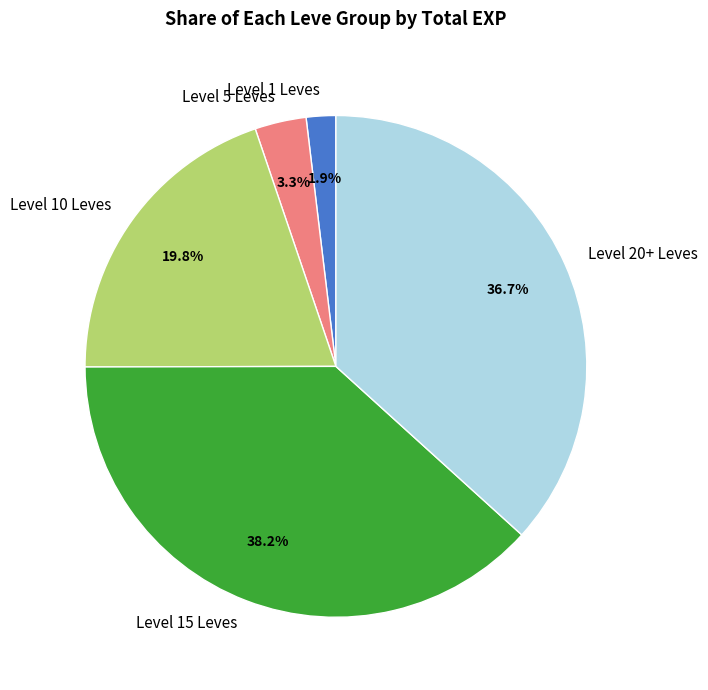

Is the sum of Level 5 Leves and Level 10 Leves greater than half?

No